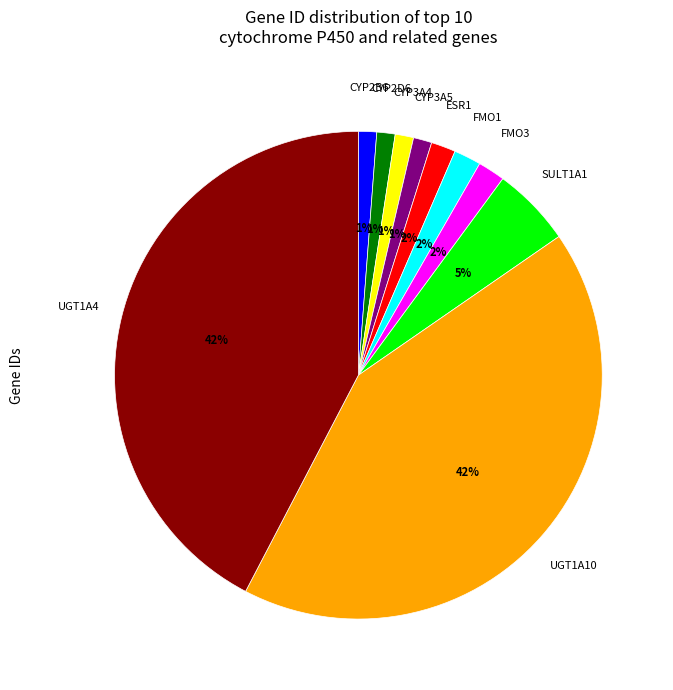

To the nearest percent, what is the difference between the largest and smallest slice percentages?

41%